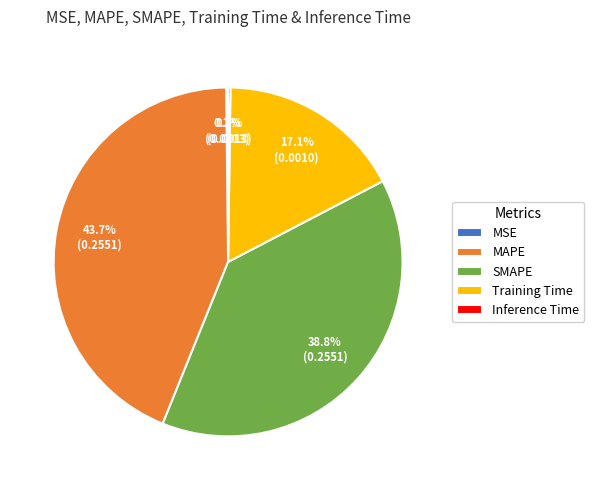

Is it true that SMAPE is 52% of the pie?

False